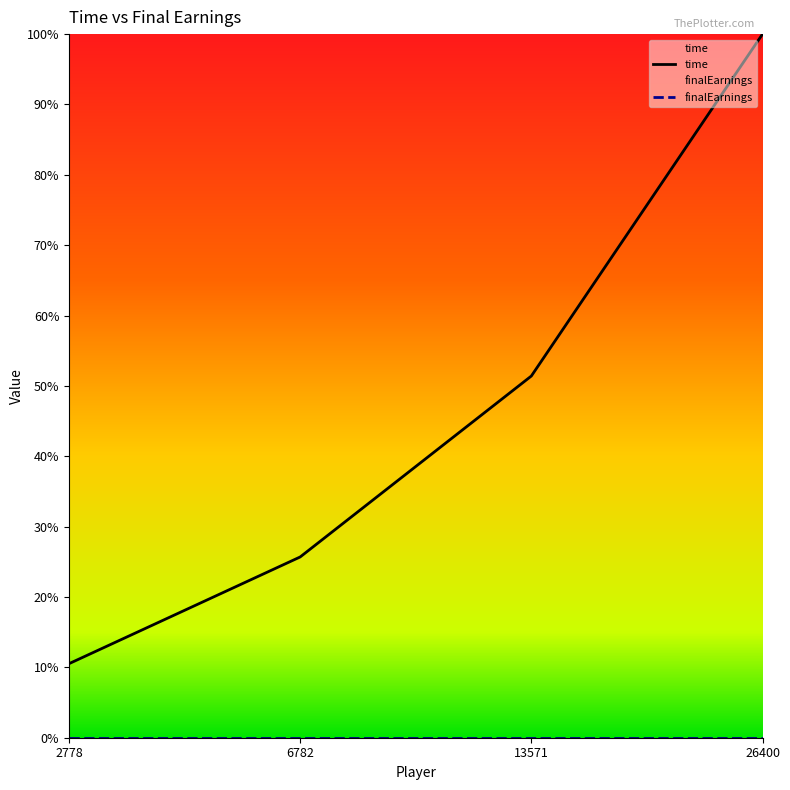

What is the difference between the maximum and second lowest values?

0.7